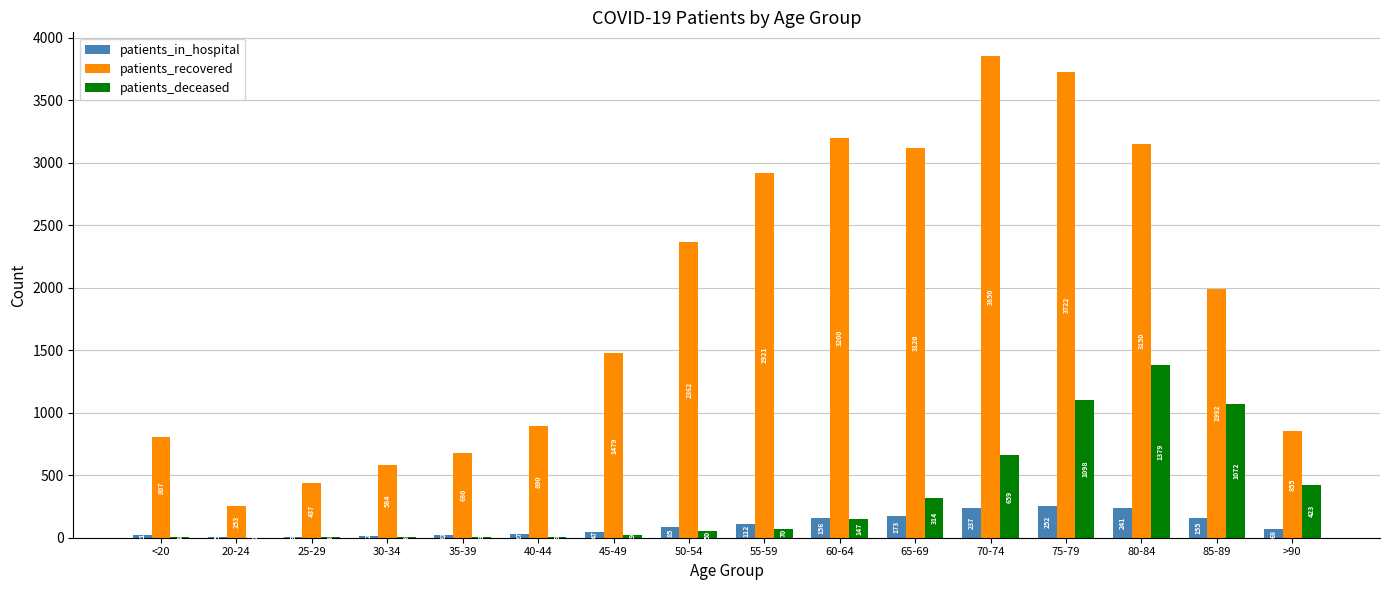

The value of patients_recovered at 60-64 is 1062. True or false?

False